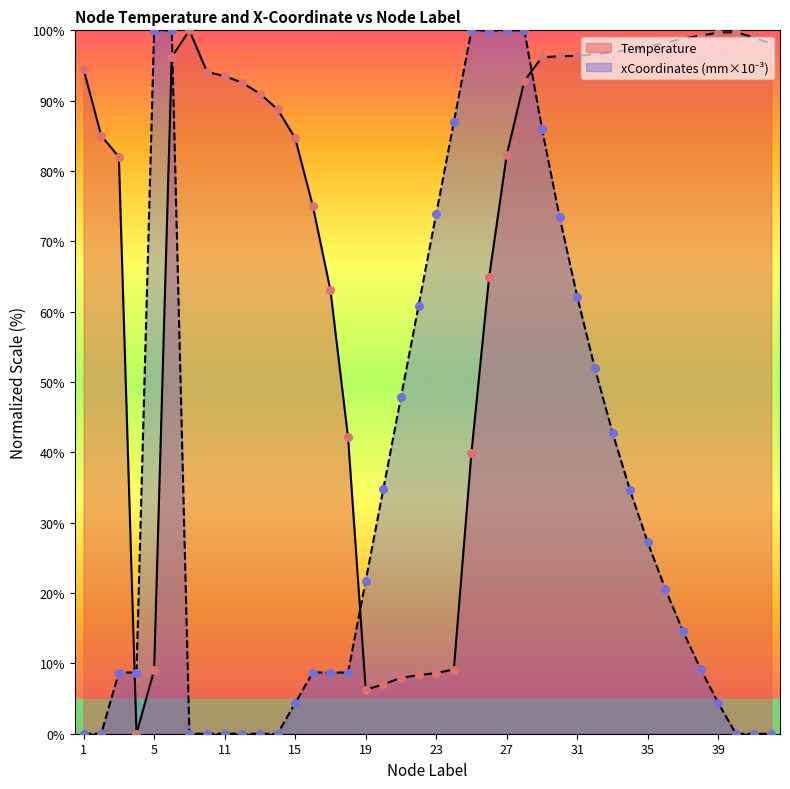

Which series has the widest spread of Y values?

Temperature